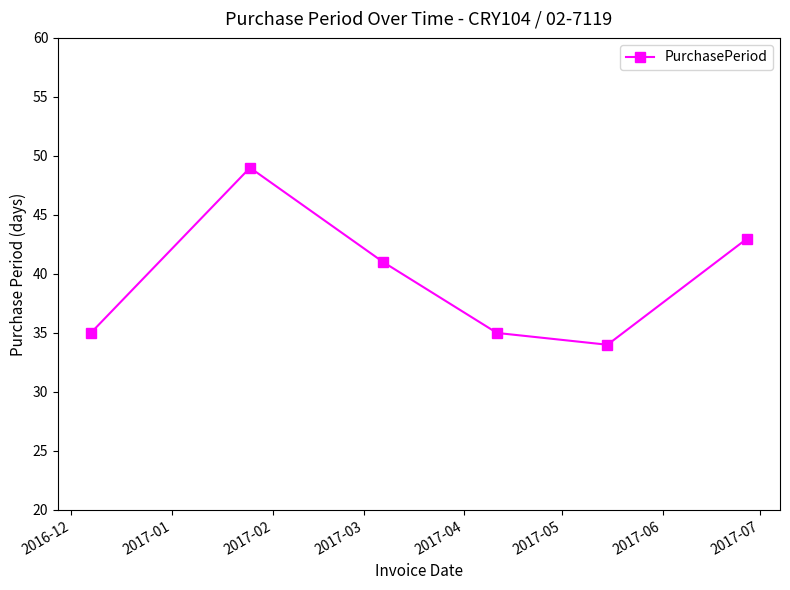

Reading left to right, list all the values displayed in this chart.

35	49	41	35	34	43